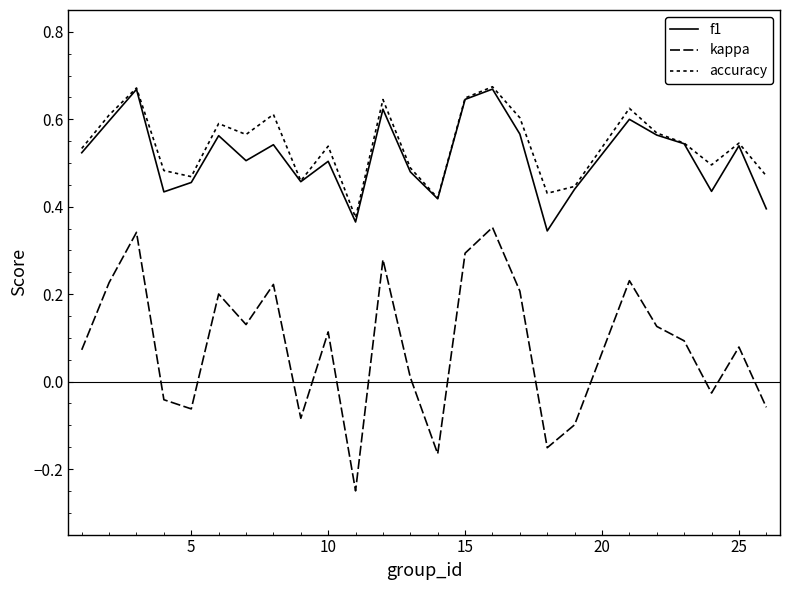

True or false: kappa has more than 2 interior local peaks.

True